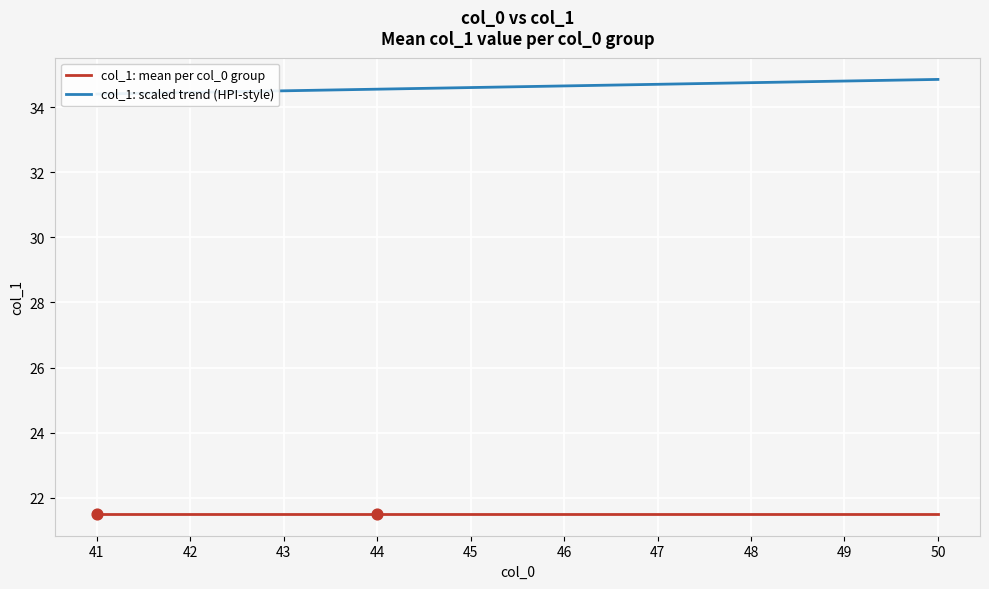

Which series reaches the minimum Y coordinate?

col_1: mean per col_0 group